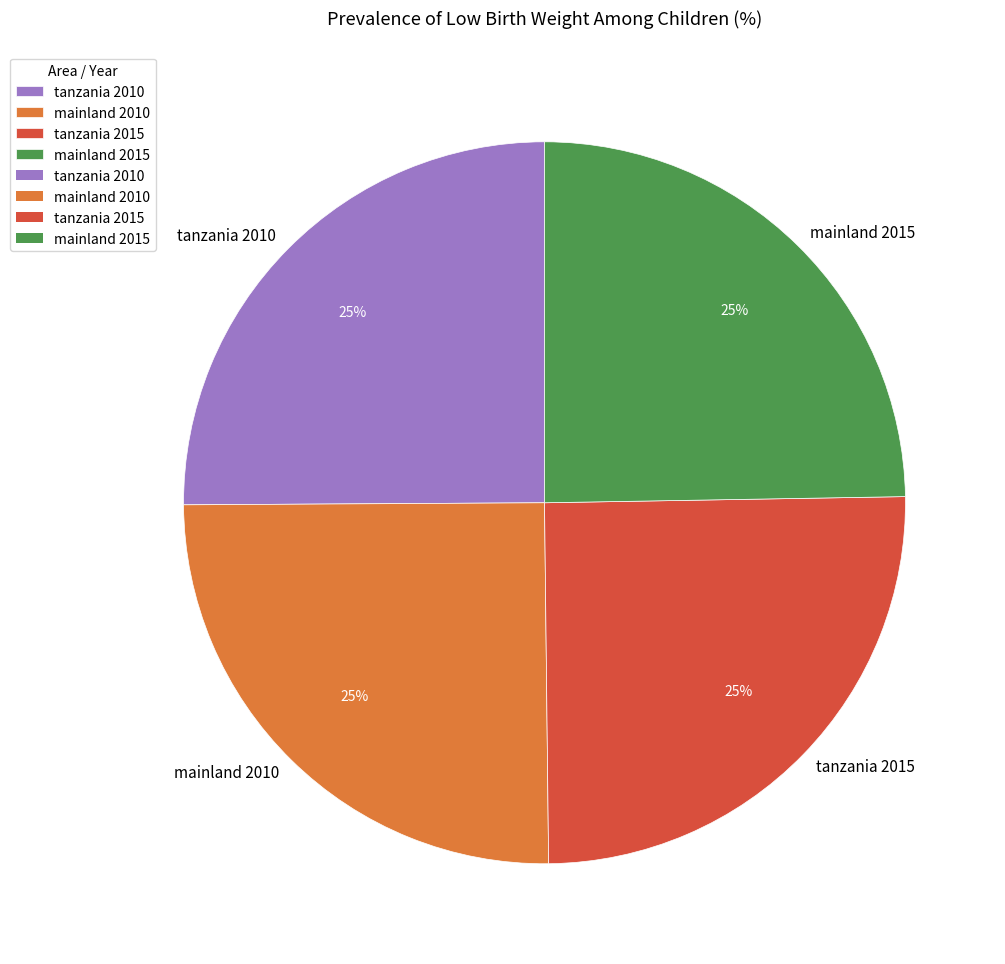

What percentage is the mainland 2015 slice, to the nearest percent?

25%